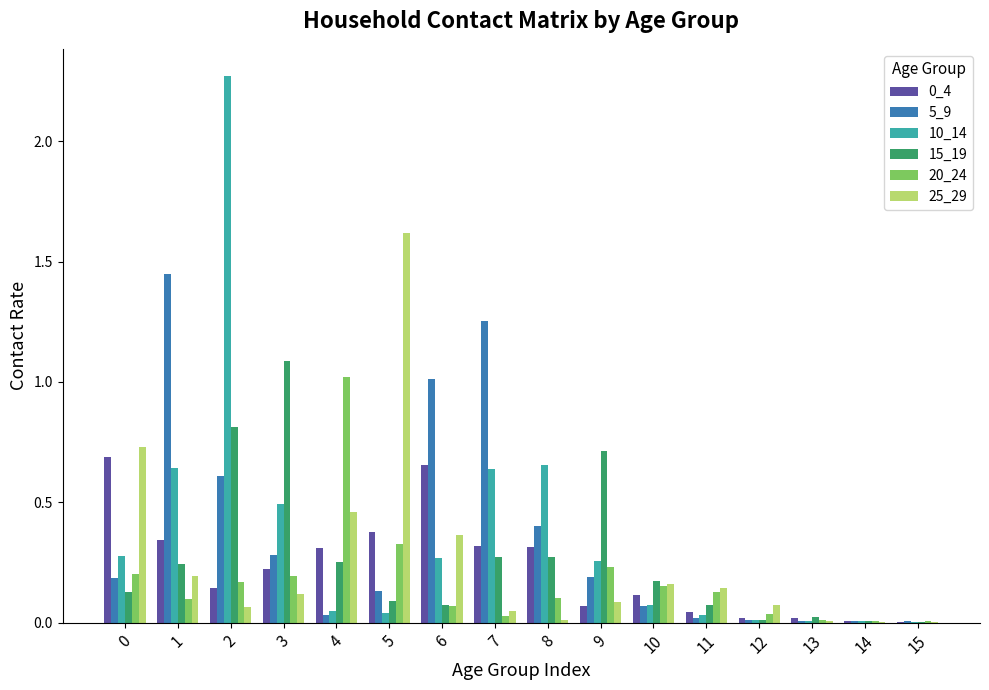

What is the sum of all 20_24 values?

2.8